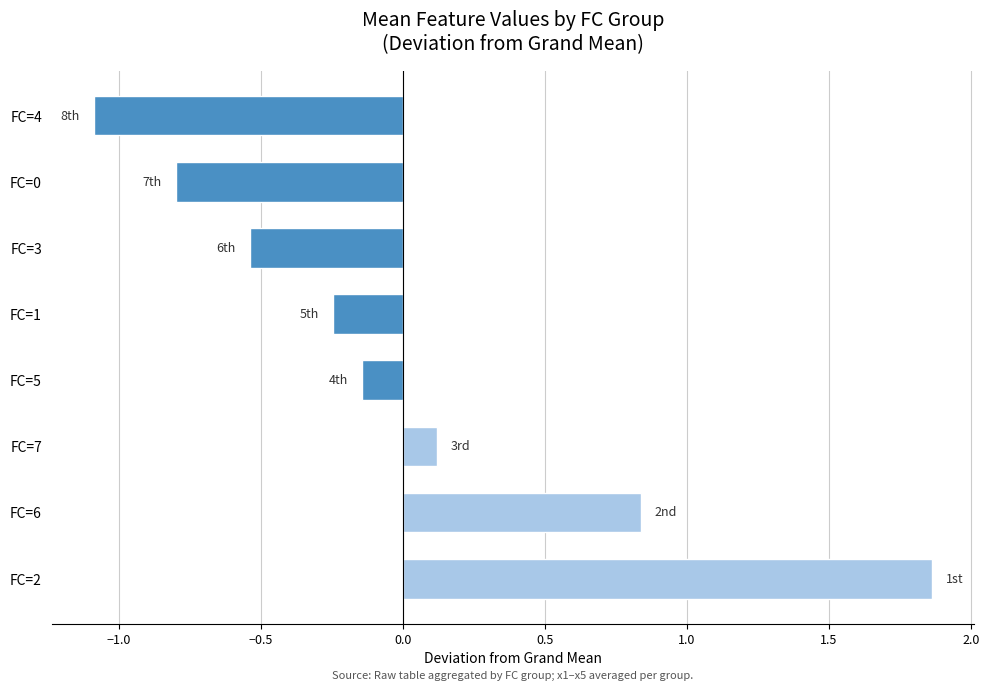

The chart shows a value of 2.7 at FC=2. True or false?

False